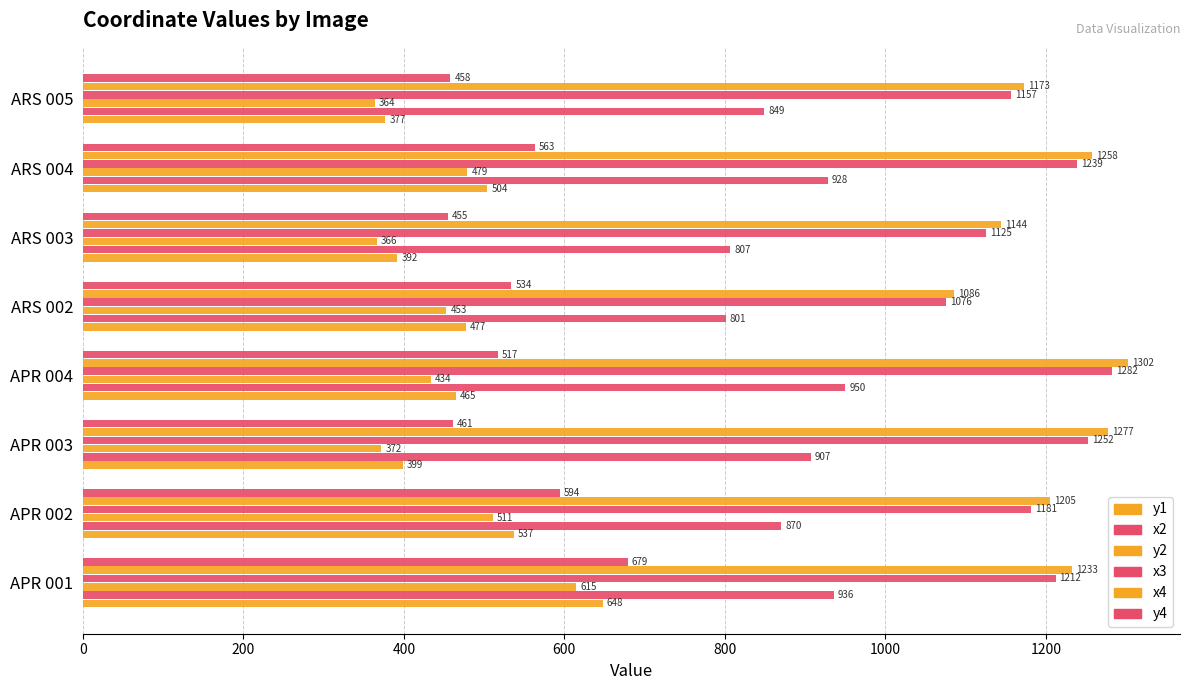

What is the average value of the y1 series?

475